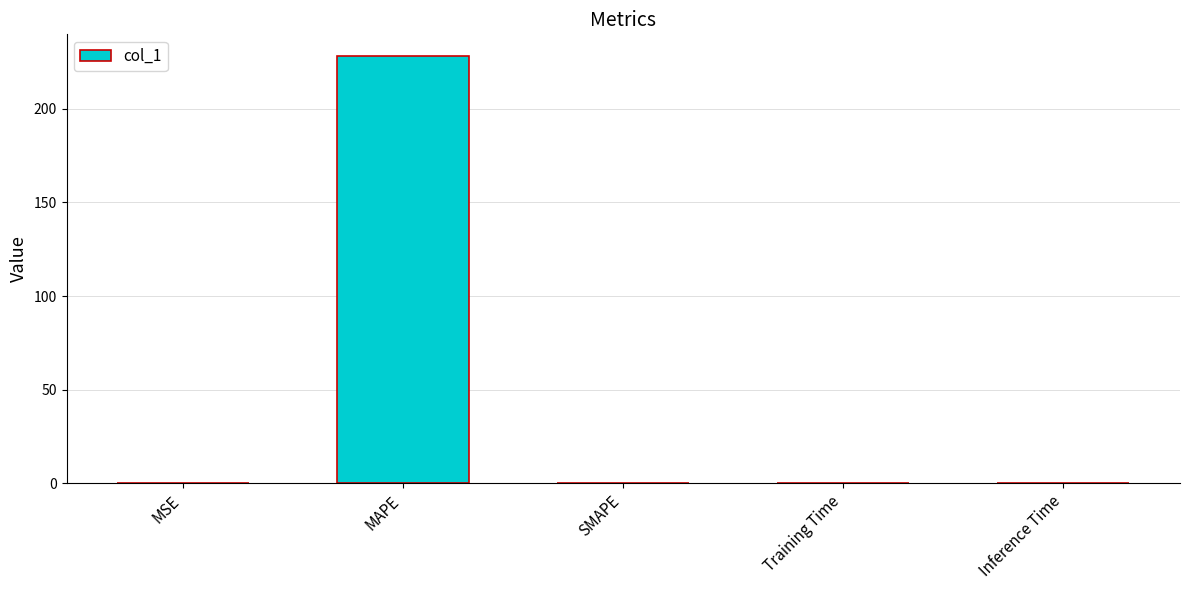

What is the approximate value at MAPE?

228.4